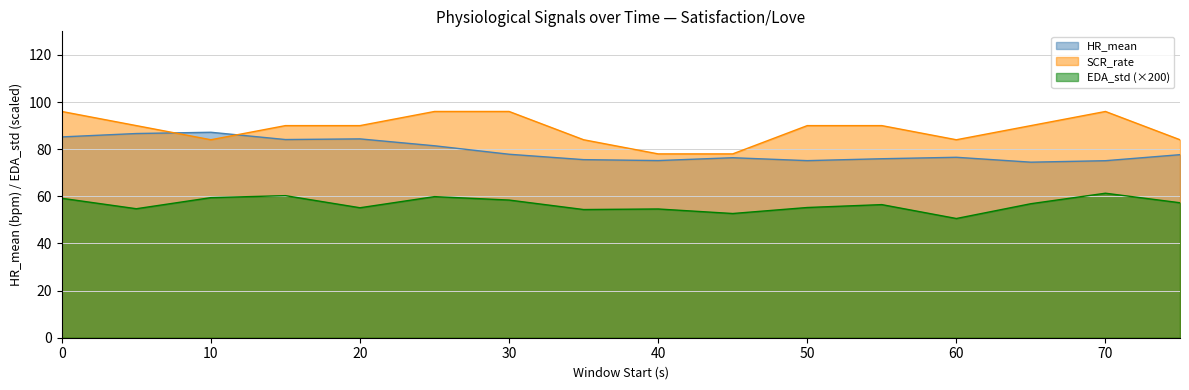

How many data points in EDA_std are above 56?

9